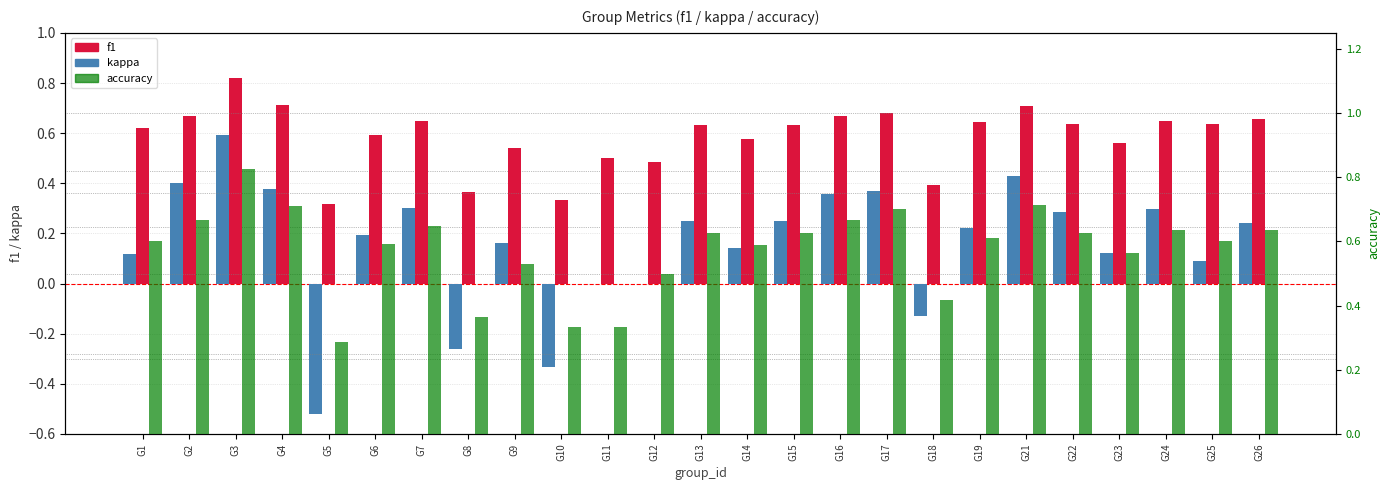

Which series has the widest spread of values?

kappa